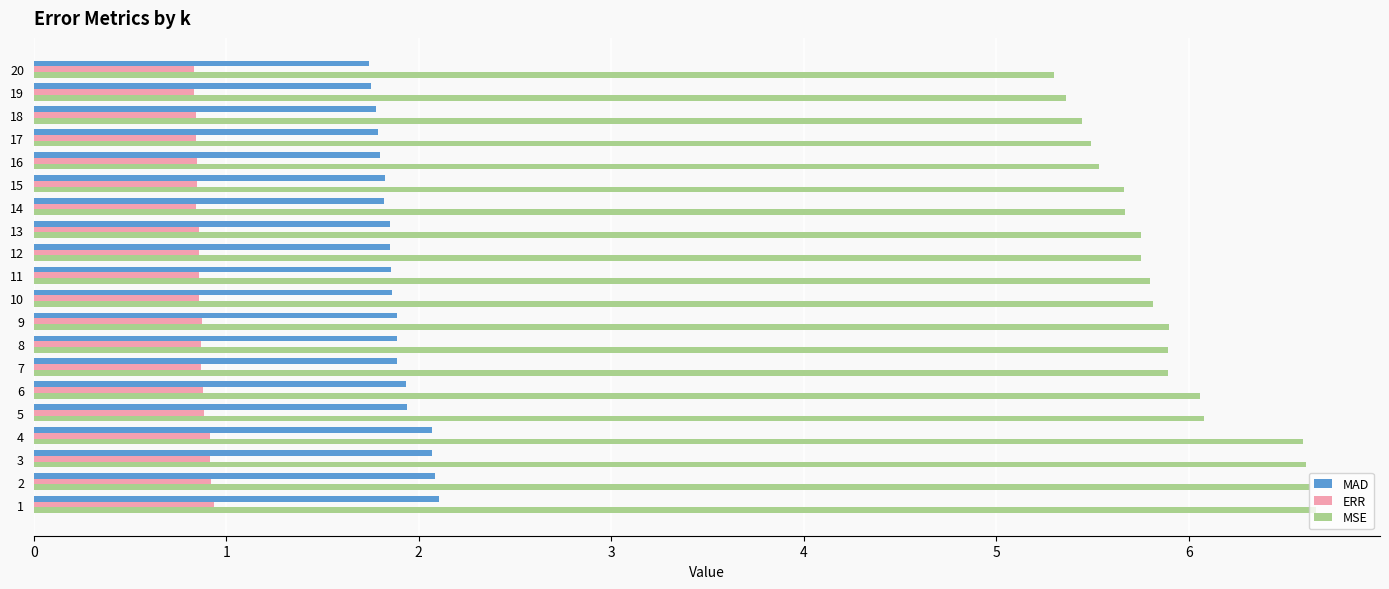

True or false: MAD has a value of 3.1 at 19.

False